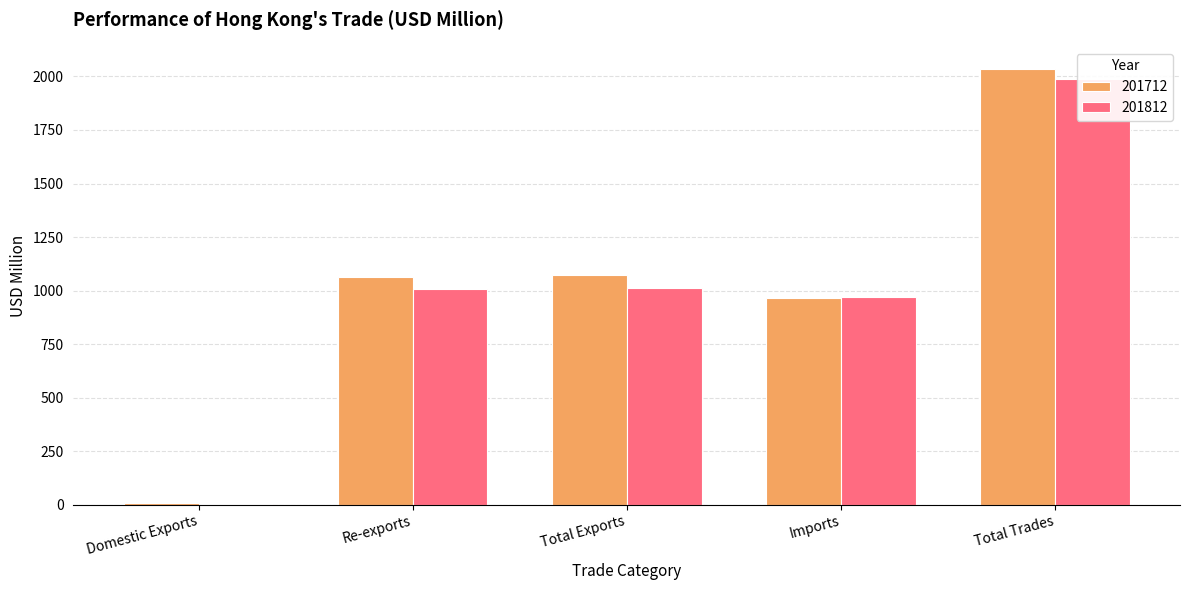

Which series has the largest total across all categories?

201712